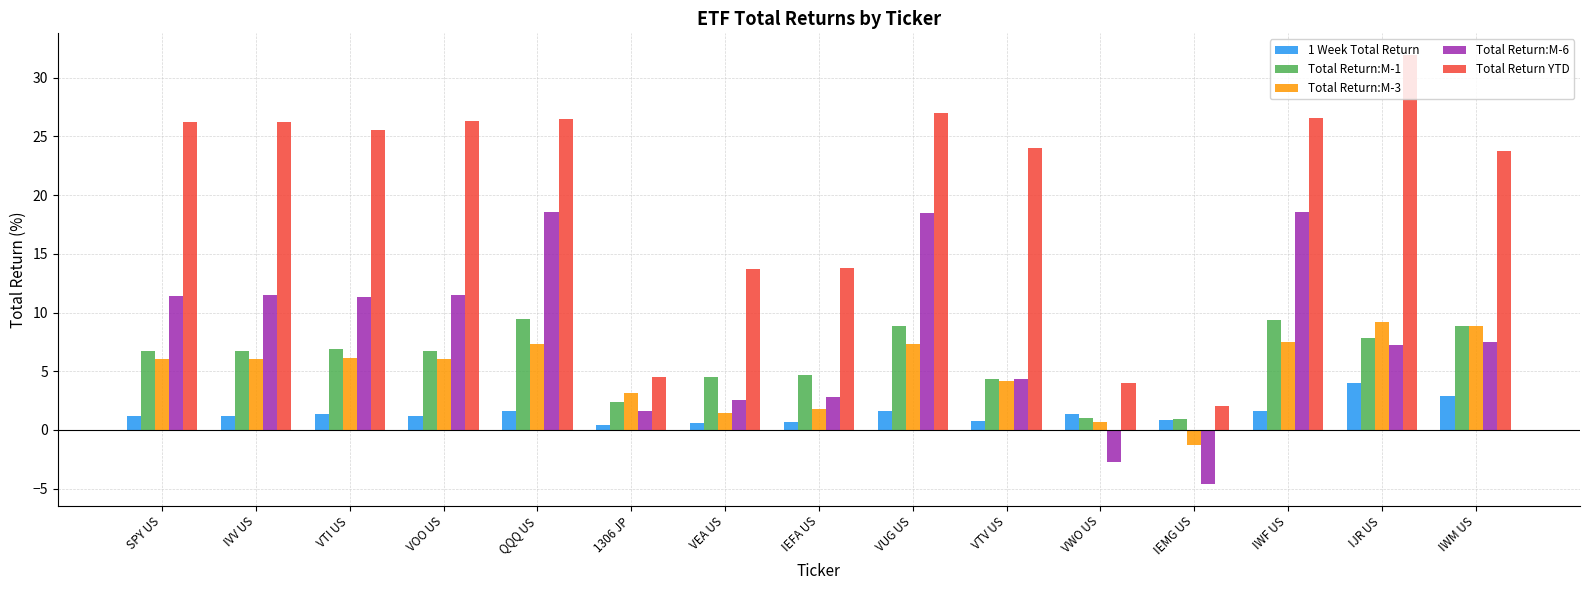

What is the value of the Total Return:M-1 bar at the 3rd from the left?

6.9